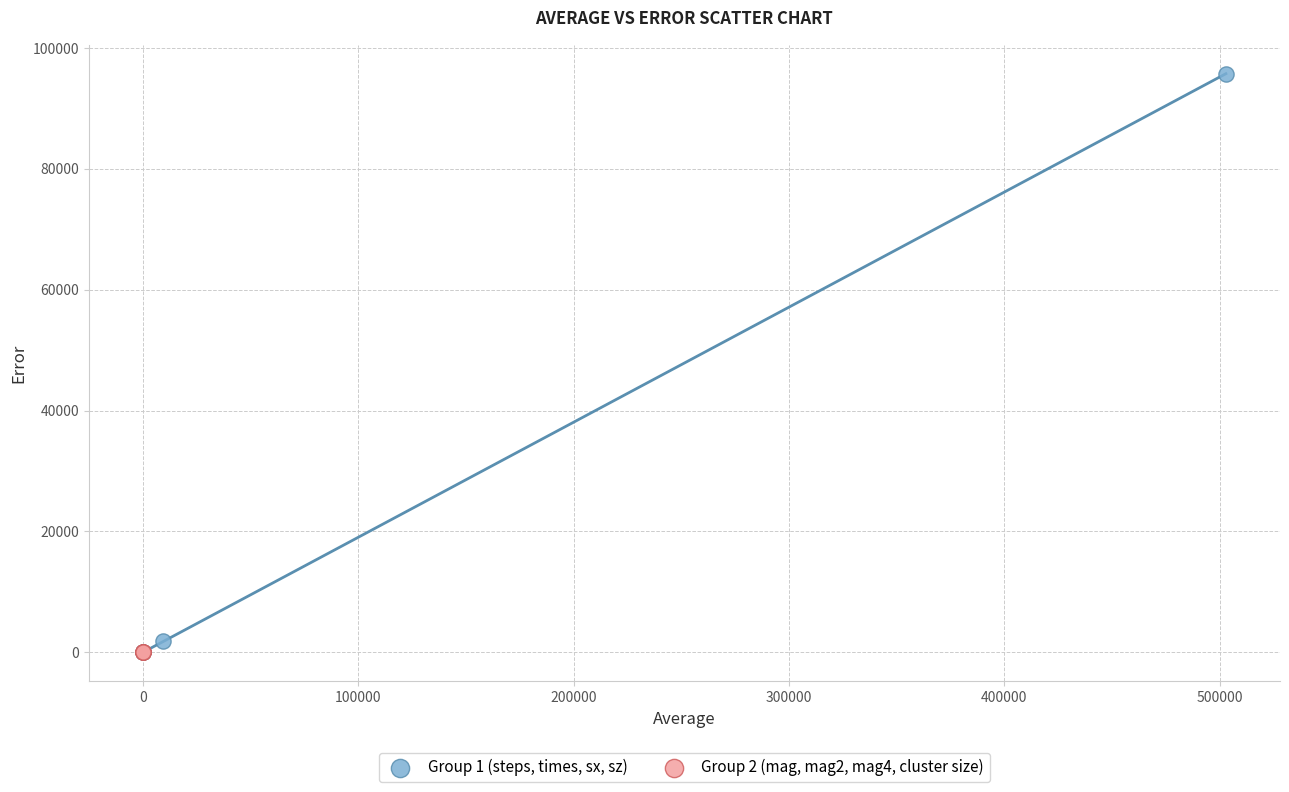

What are all the series names shown in the legend?

Group 1 (steps, times, sx, sz), Group 2 (mag, mag2, mag4, cluster size)